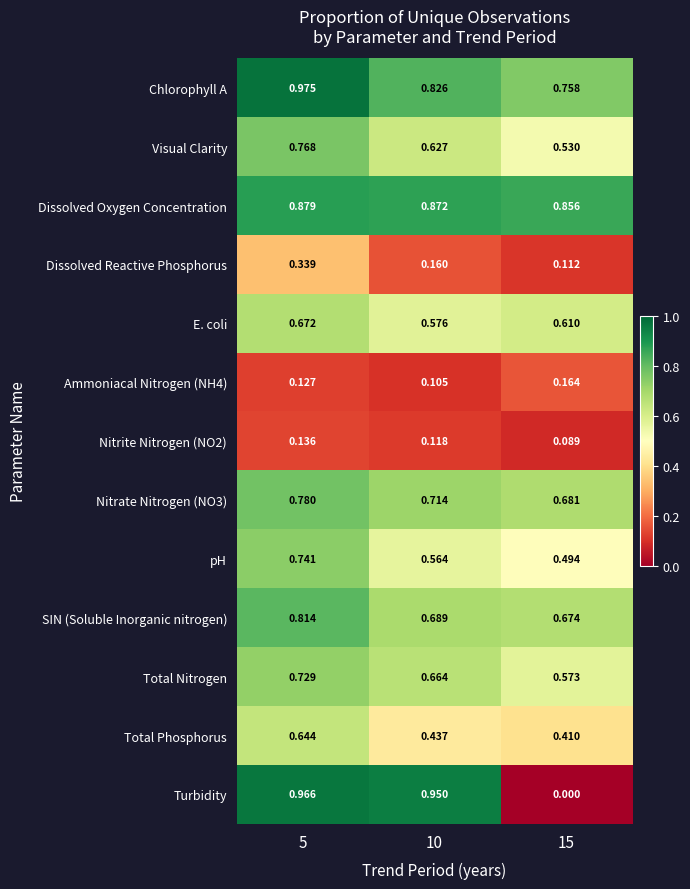

Which series has the largest total across all categories?

Dissolved Oxygen Concentration